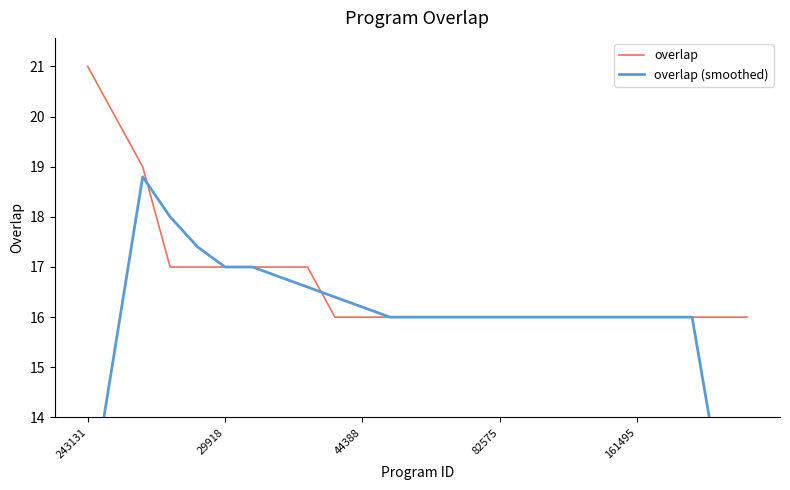

The overlap series shows 17 at 29918. True or false?

True